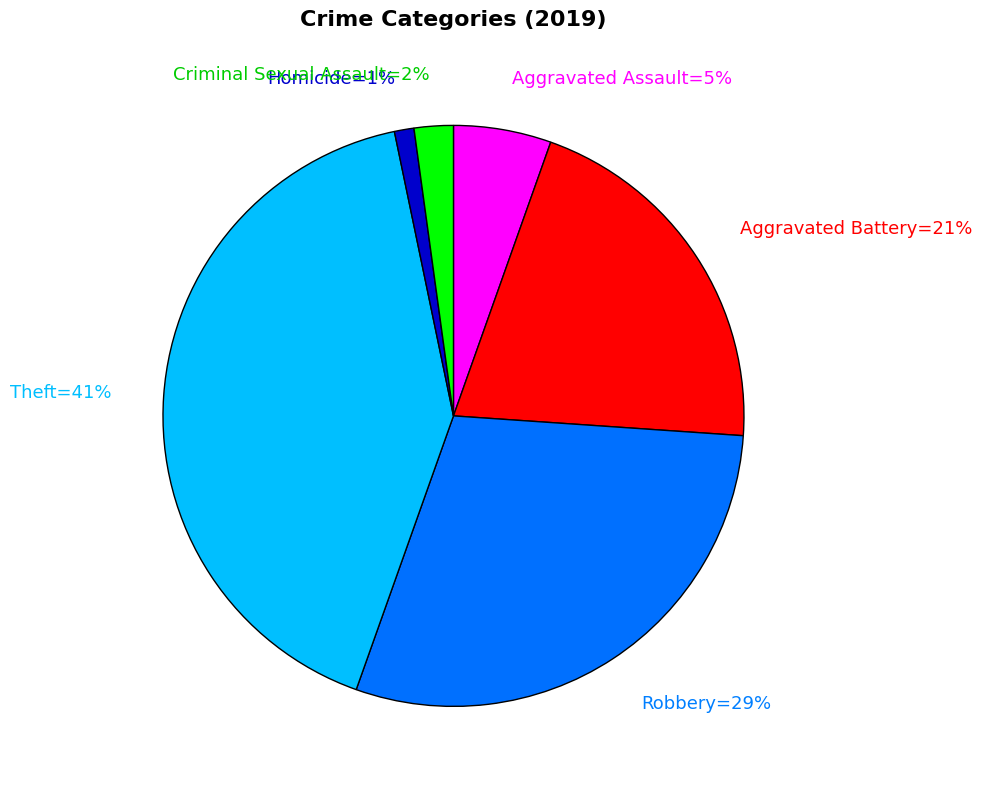

Count the number of slices in the pie.

6